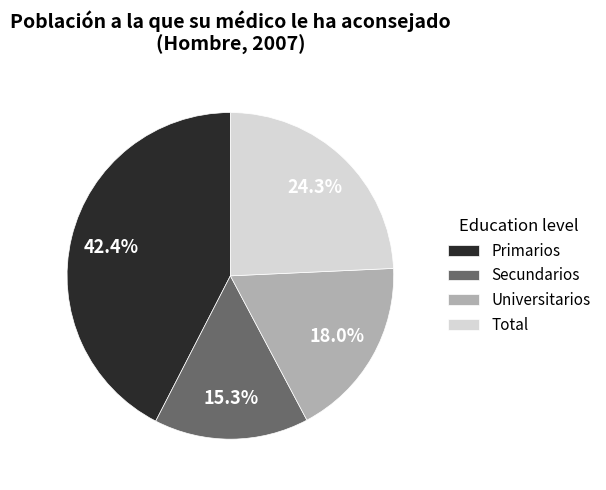

What is the total percentage of Universitarios and Secundarios?

33.3%